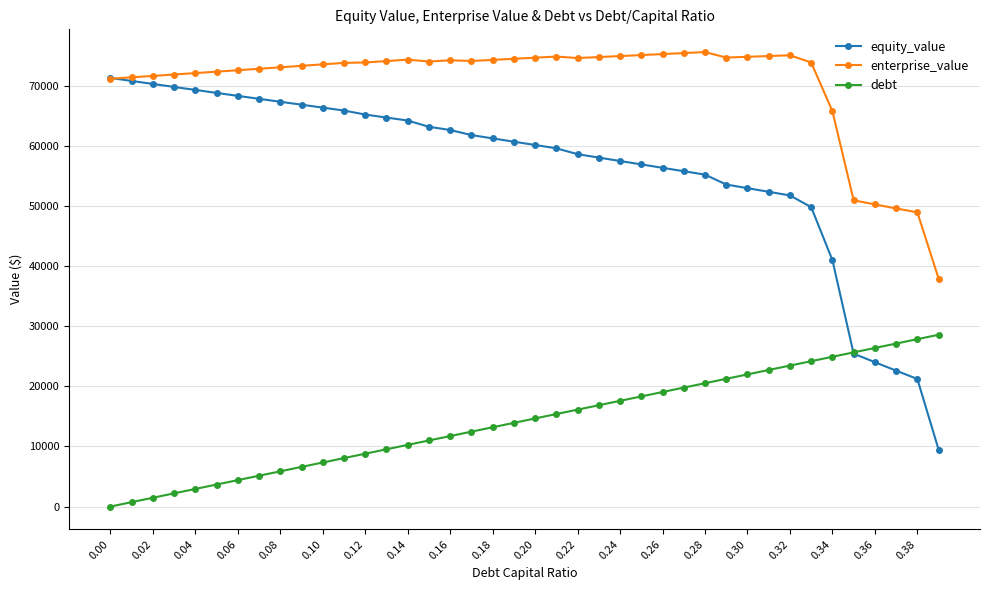

What are all the series names shown in the legend?

equity_value, enterprise_value, debt